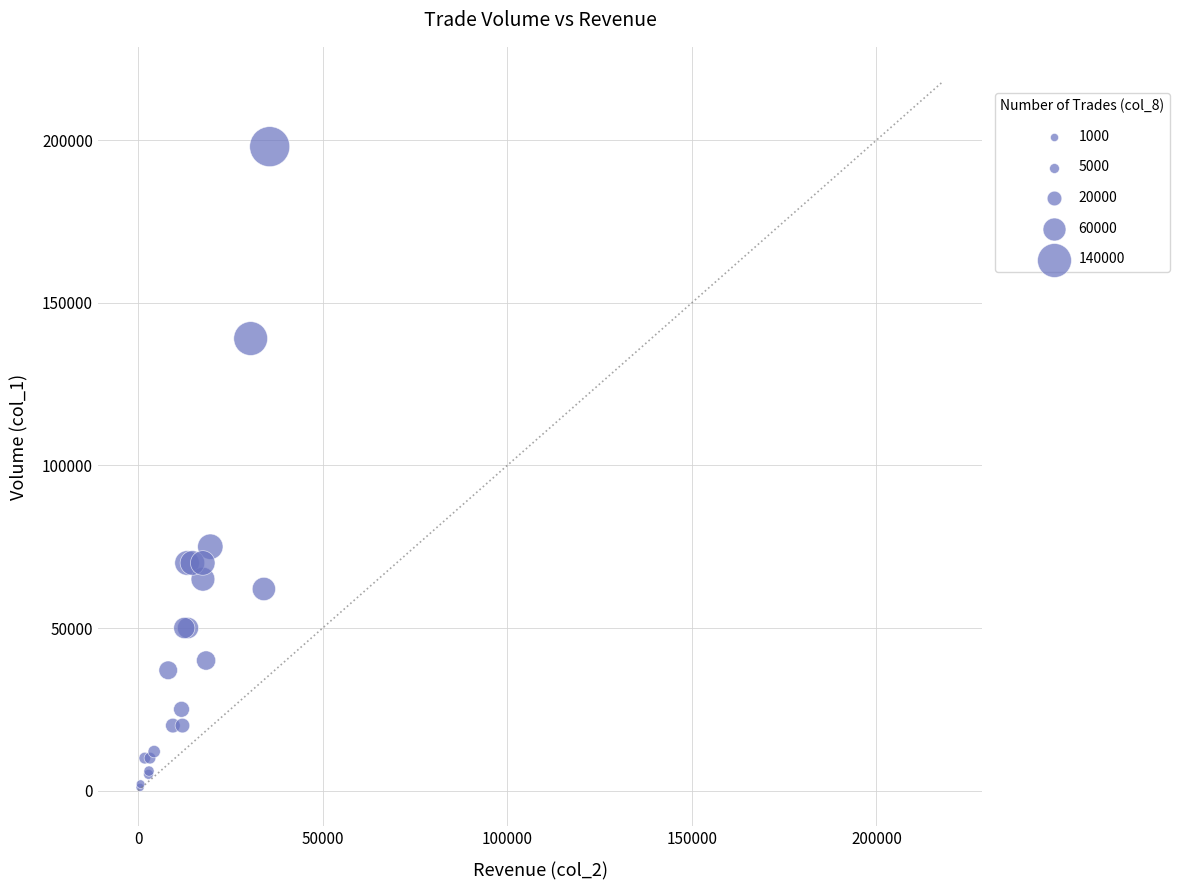

What Y value in the scatter plot is closest to 99500?

75000